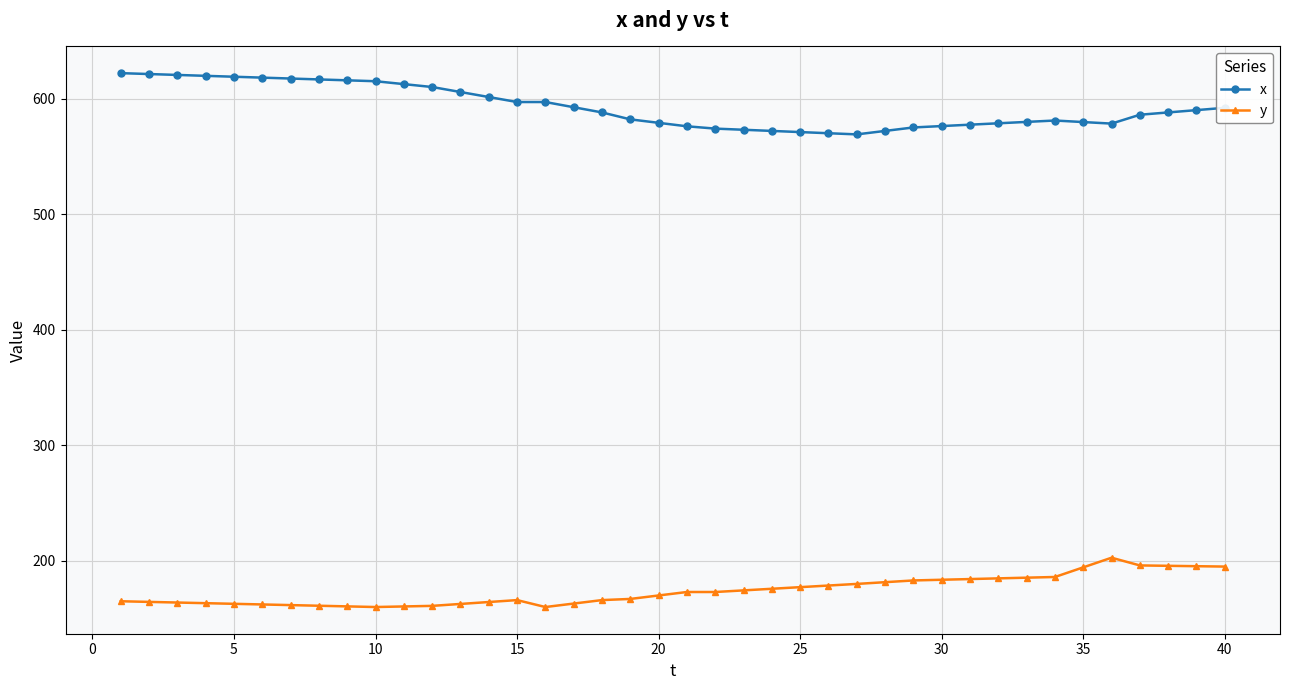

What is the difference between the second highest and minimum values in the x series?

52.2